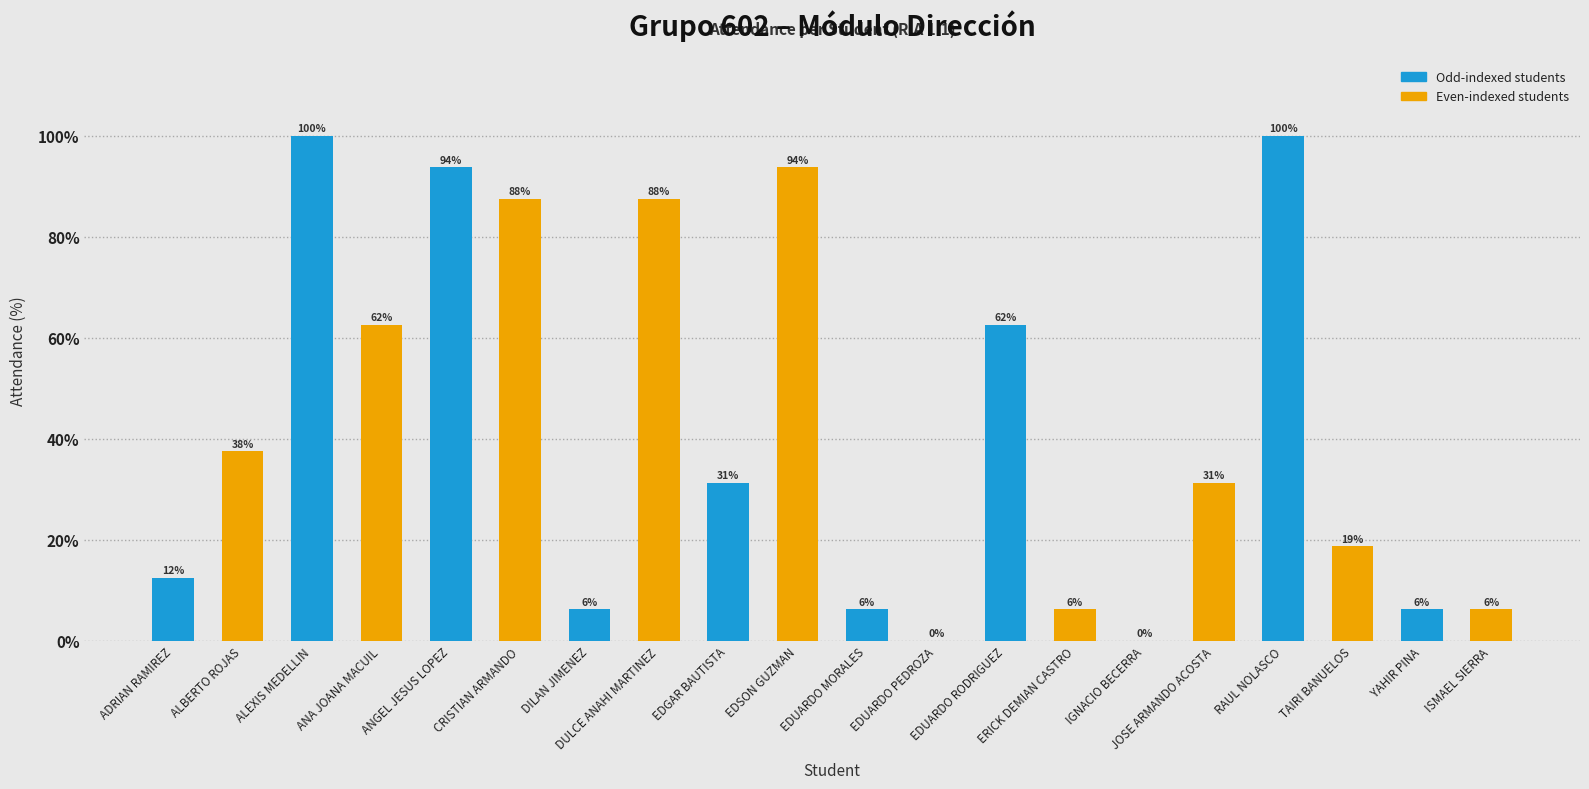

Are the bars horizontal?

No